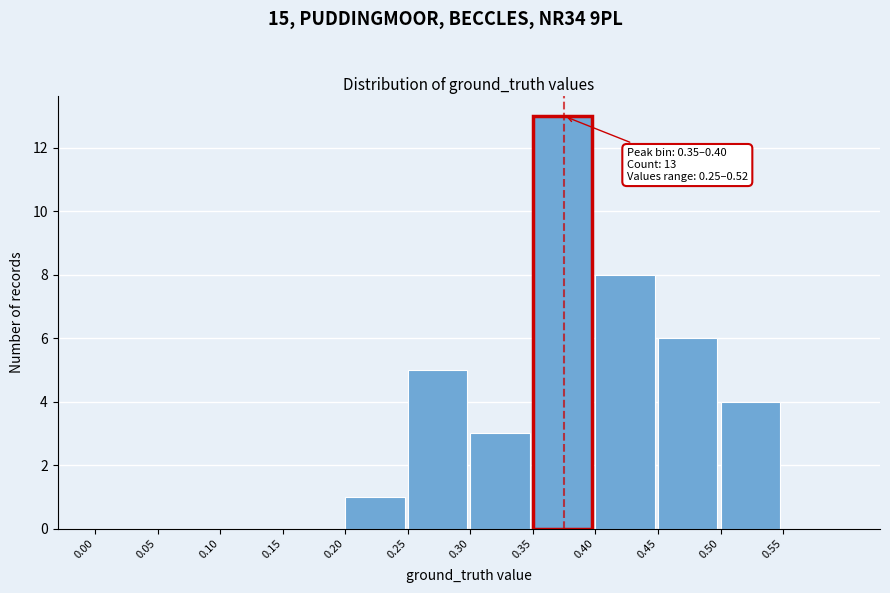

Which range on the x-axis has the tallest bar?

0.35 to 0.40